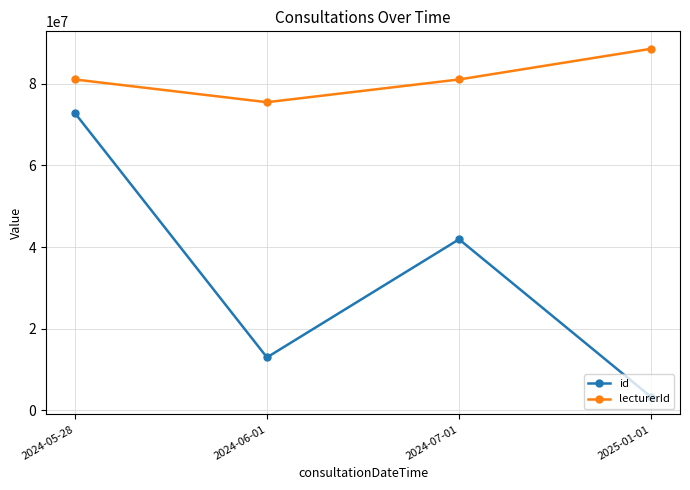

Which series has the largest range (max minus min)?

id